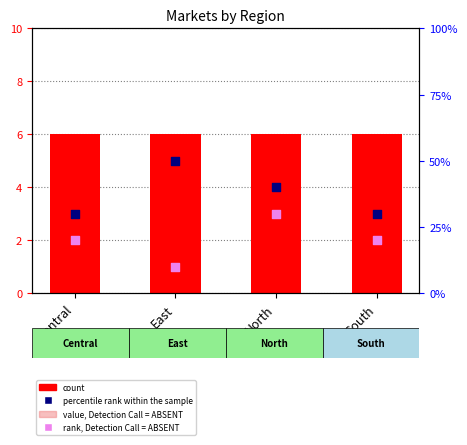

Which series reaches the maximum Y coordinate?

count